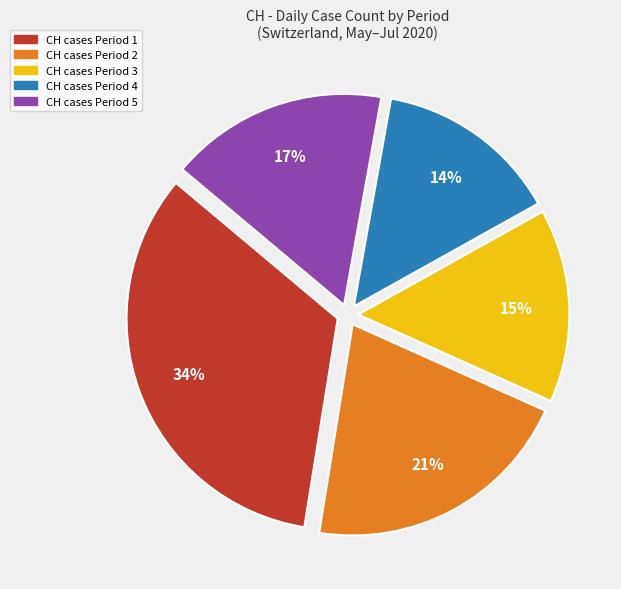

Is it true that CH cases Period 5 is 11% of the pie?

False